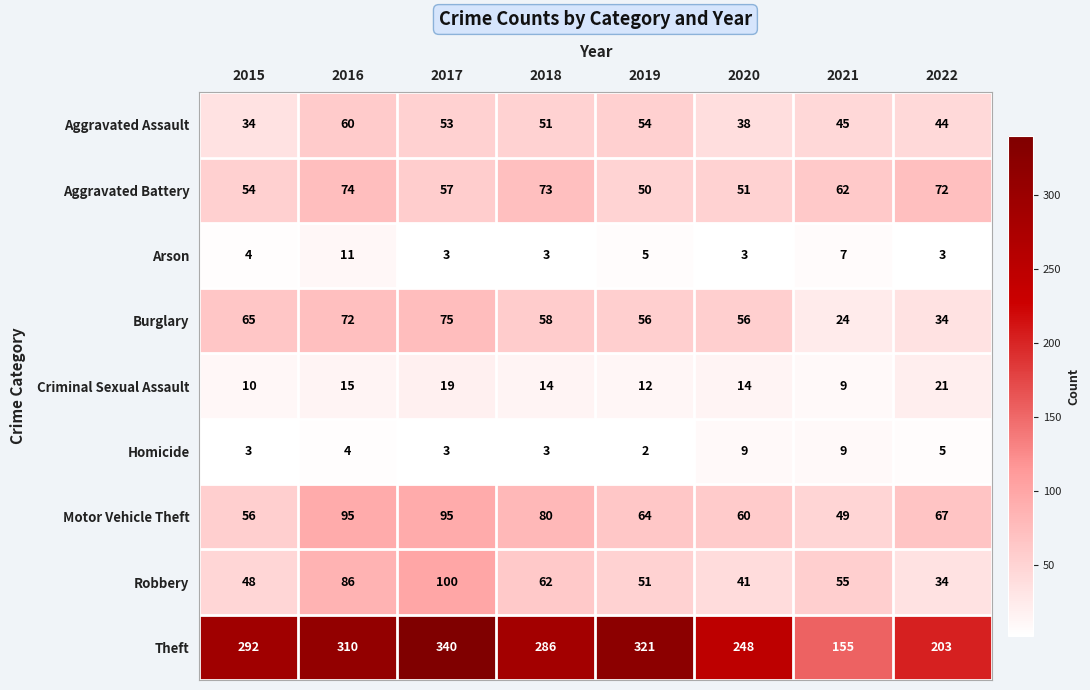

At which label does Aggravated Assault first exceed 51?

2016